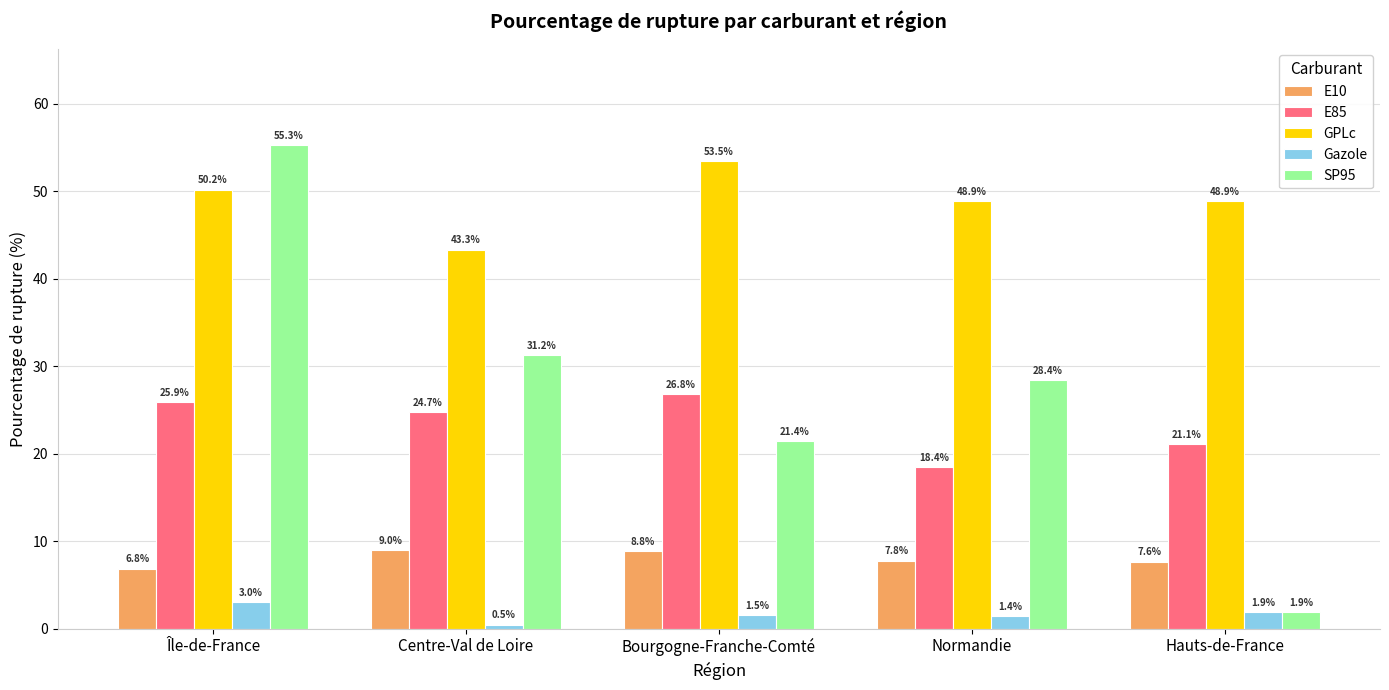

What is the average value of the Gazole series?

1.7